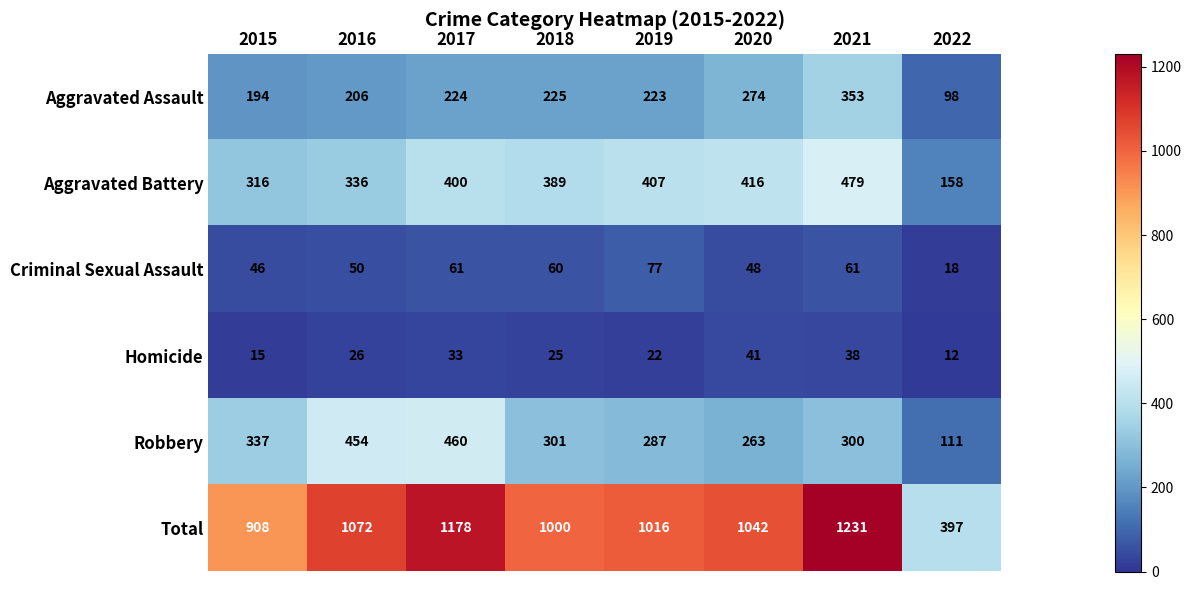

Count the number of categories in the chart.

8